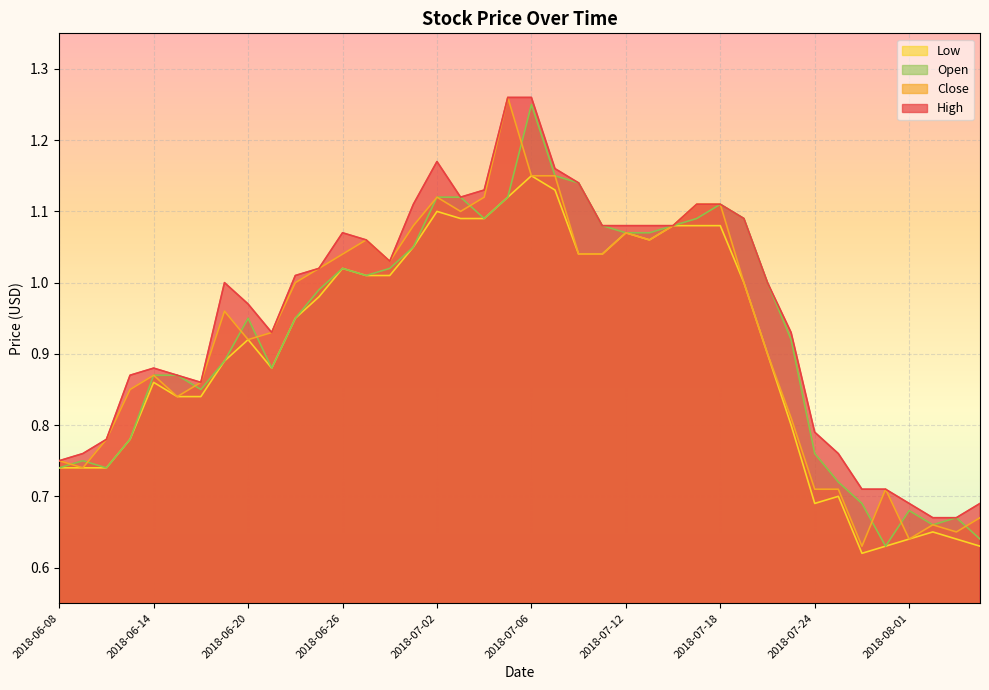

True or false: Close and High intersect in this chart.

False